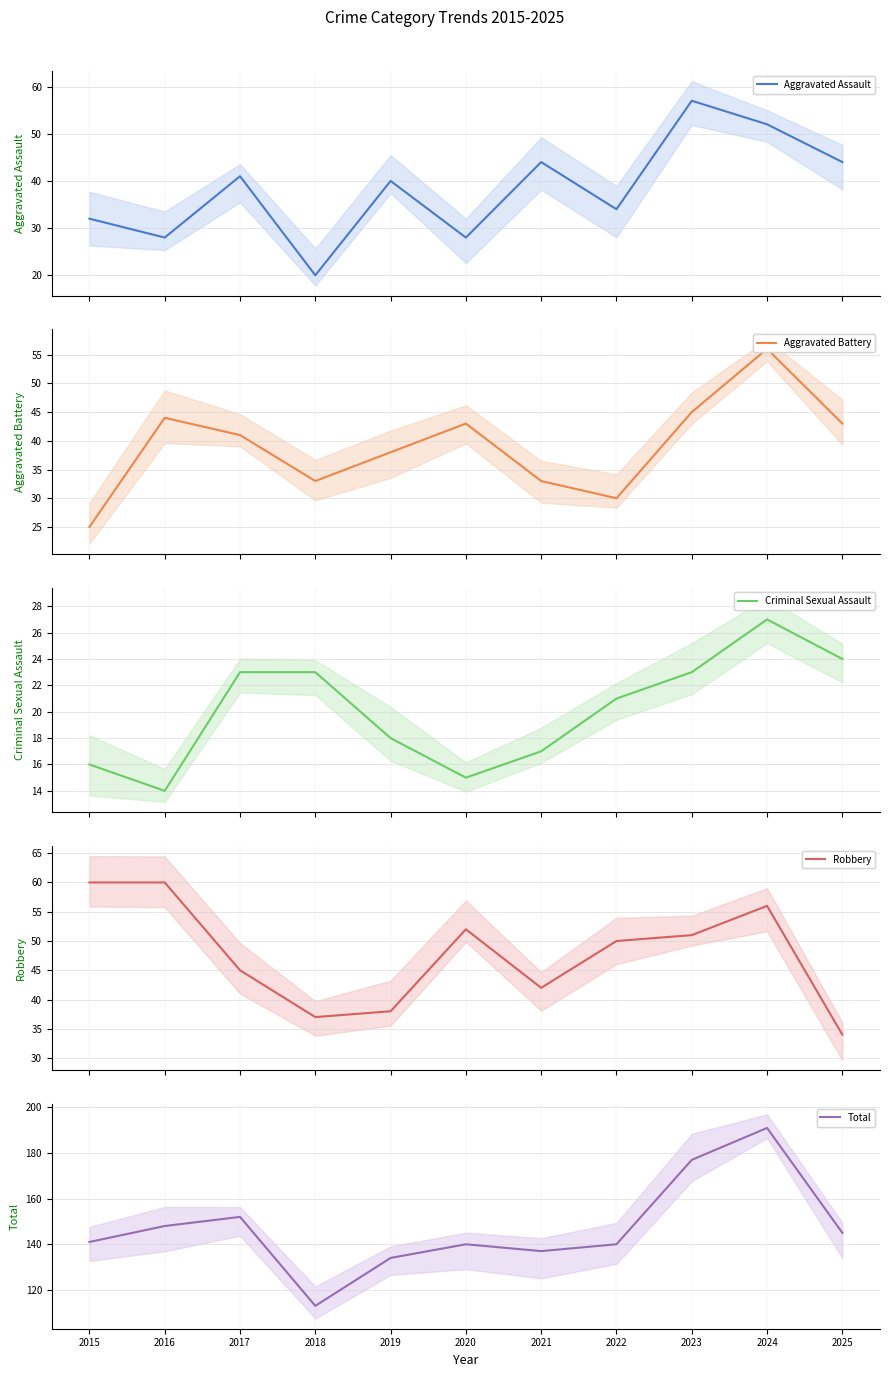

Which has a higher value, 2022 or 2023?

2023